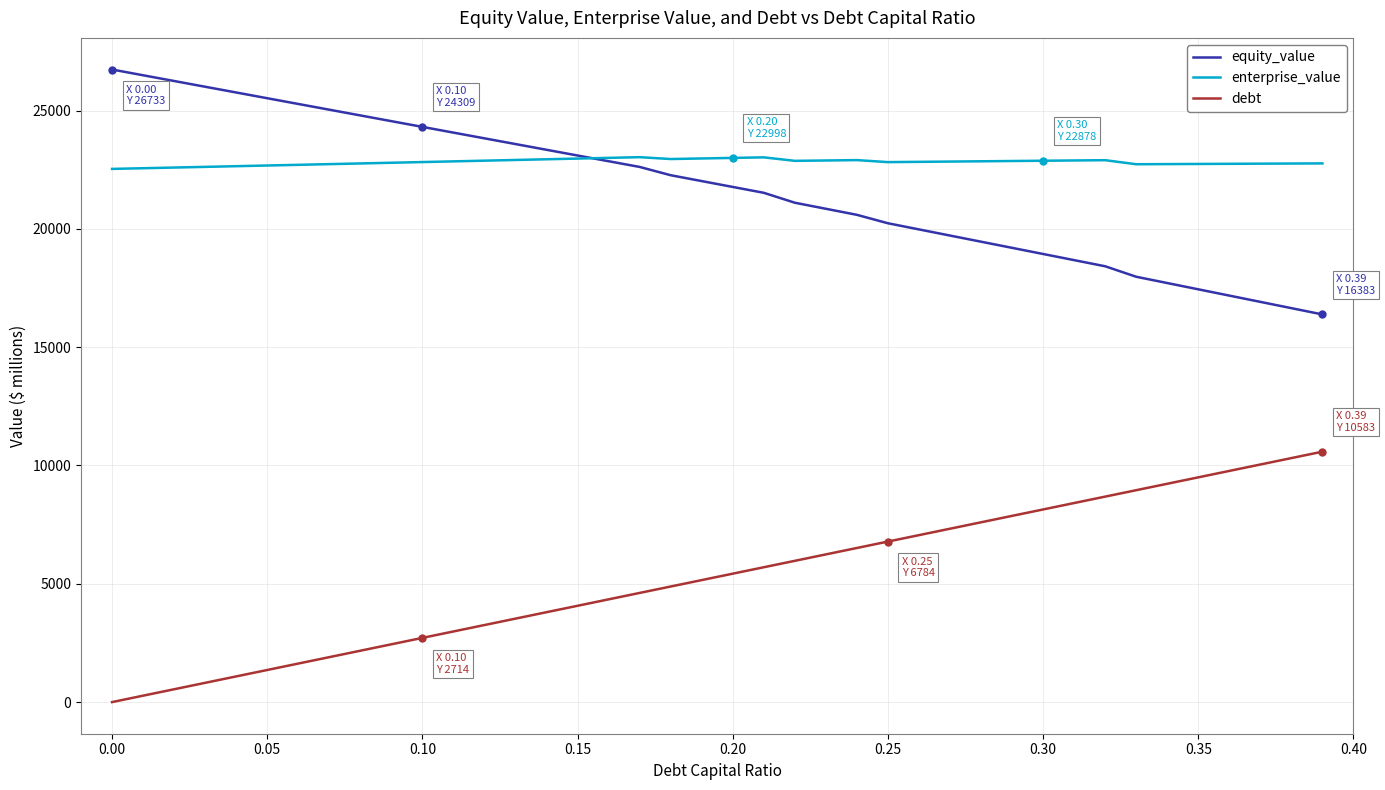

What is the greatest value displayed?

26733.5